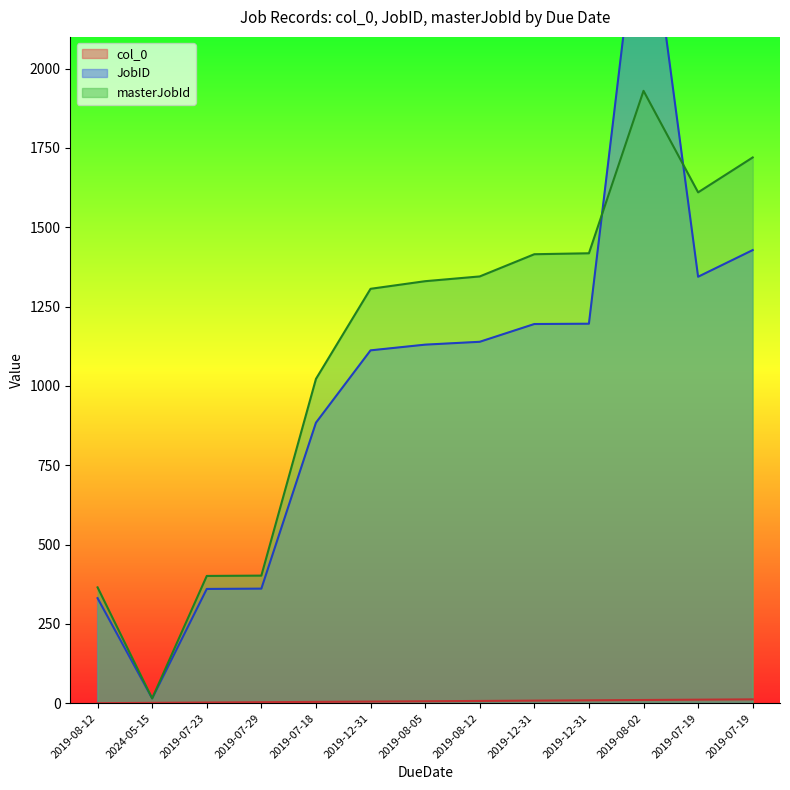

At how many categories does at least one series exceed 1953?

1